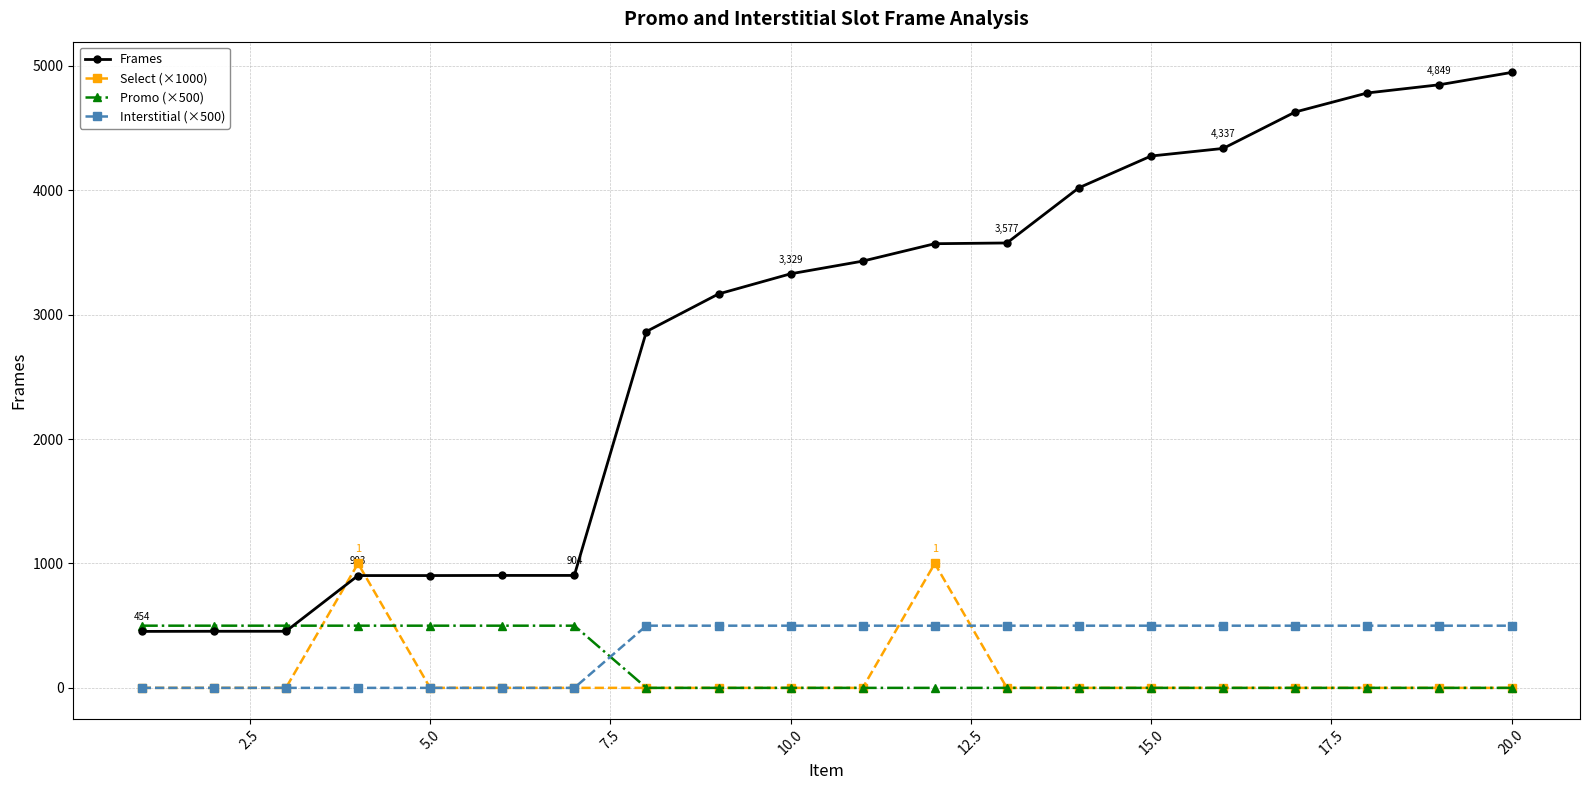

What is the maximum value for Frames?

4948